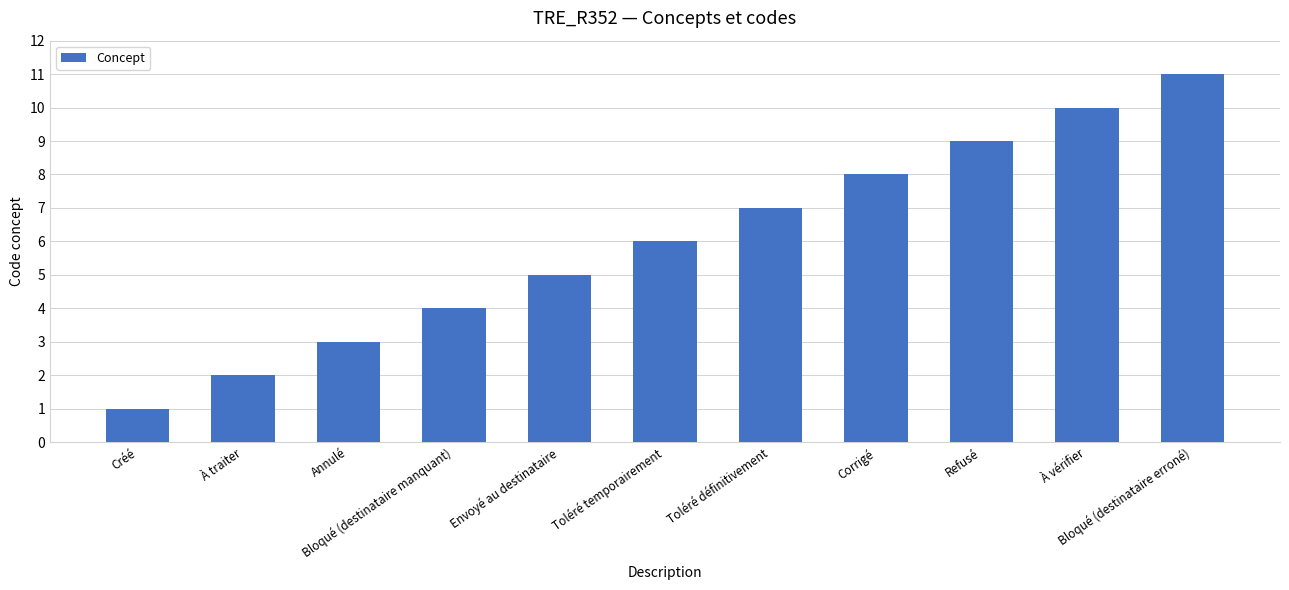

What is the value of the 7th bar from the left?

7